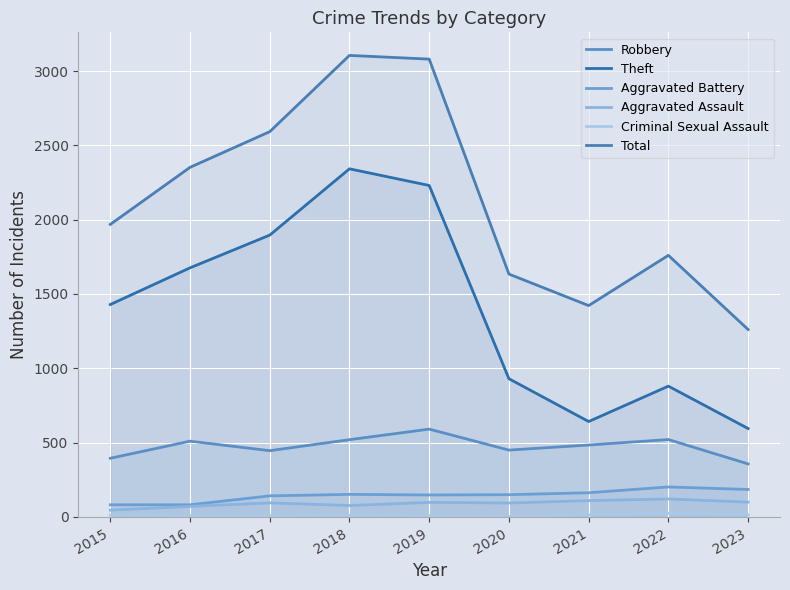

Which series has the widest spread of values?

Total